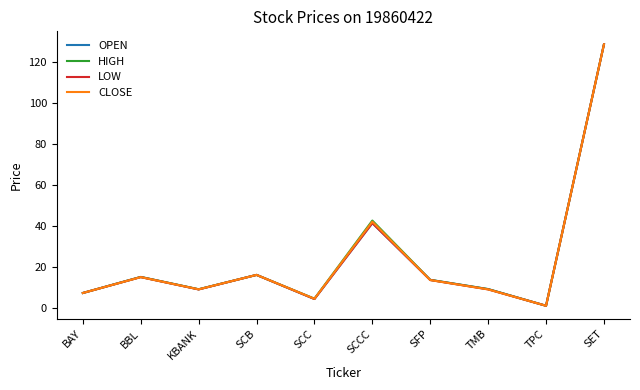

What is the average value of the LOW series?

24.6